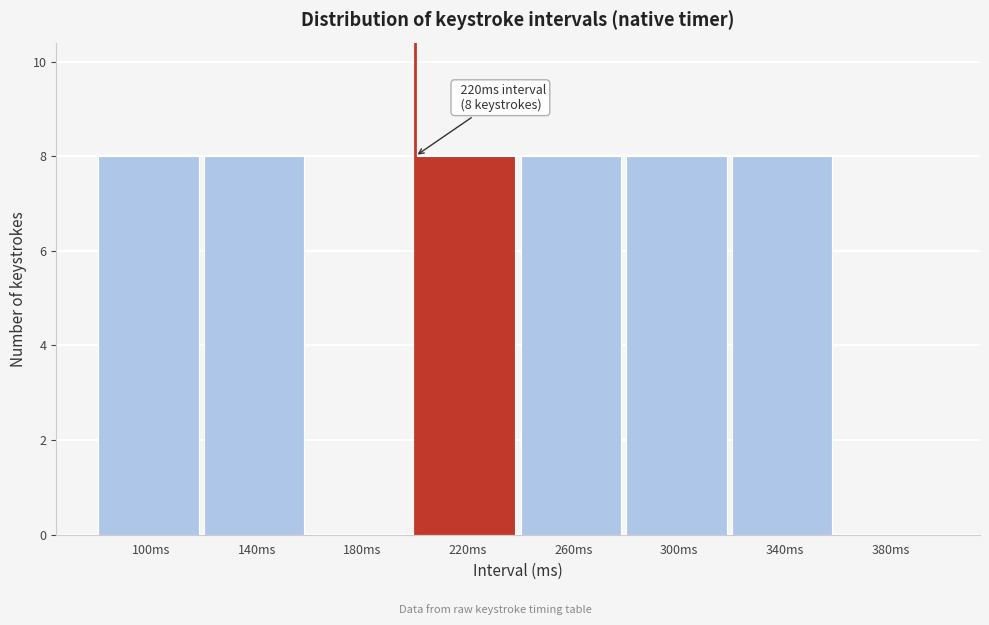

Reading right to left, what are all the values shown in this chart?

380ms=0	340ms=8	300ms=8	260ms=8	220ms=8	180ms=0	140ms=8	100ms=8